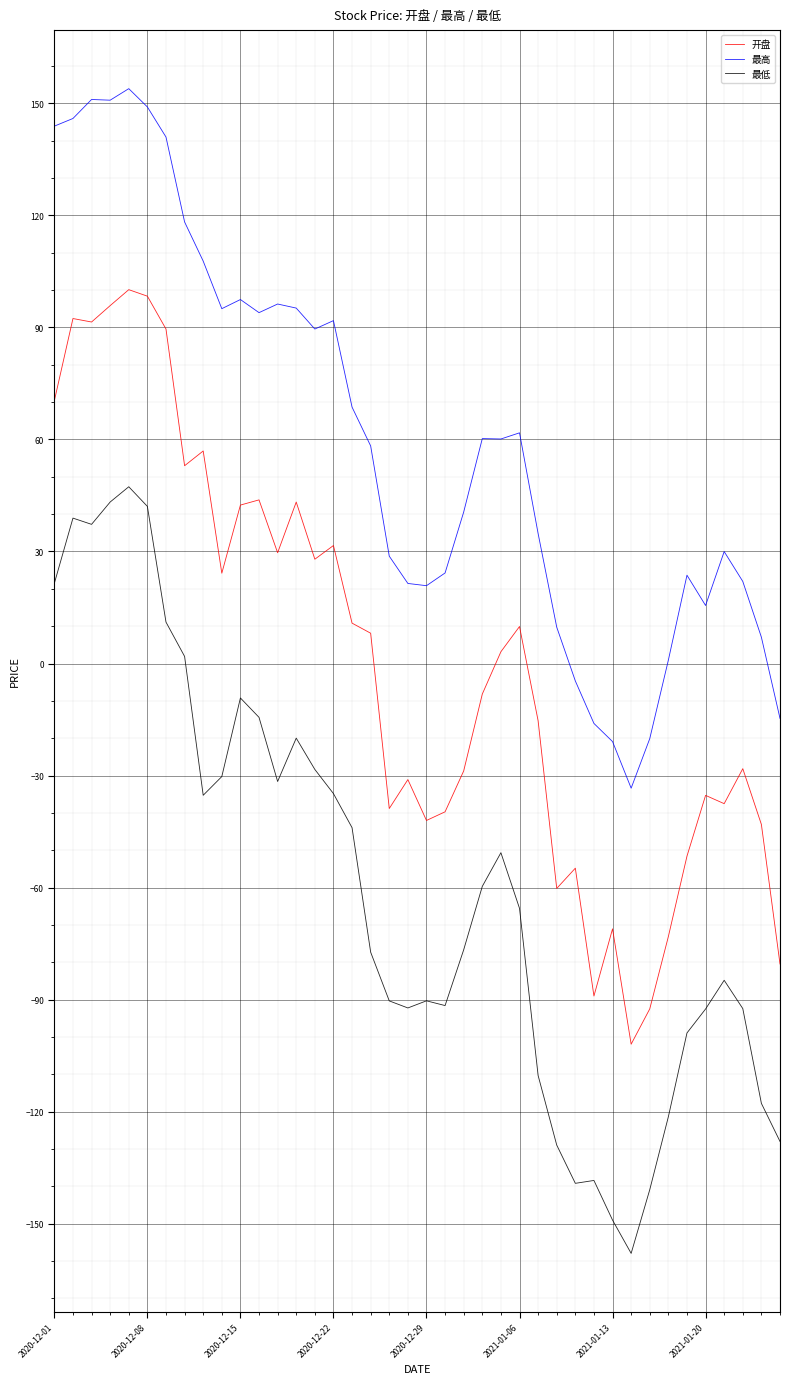

Which series has the largest total across all categories?

最高